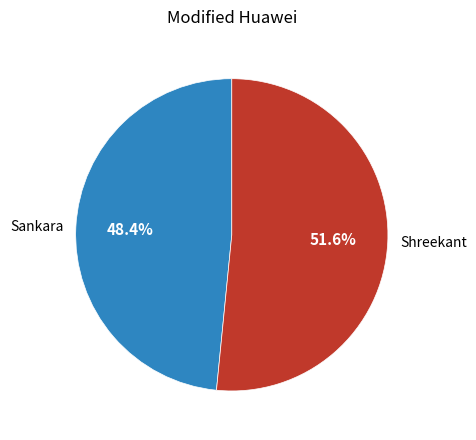

To the nearest percent, what is the difference between the Shreekant and Sankara slice percentages?

3%